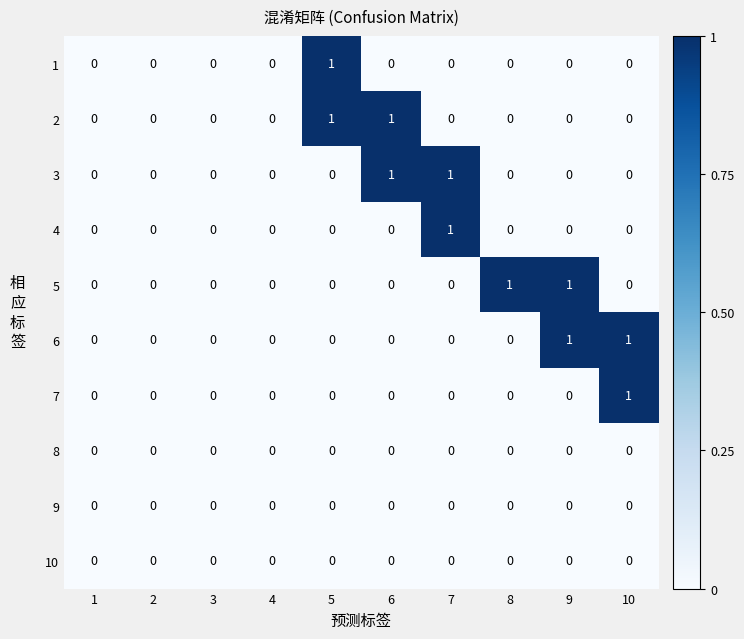

Count the 6 values in the range 0 to 1.

10